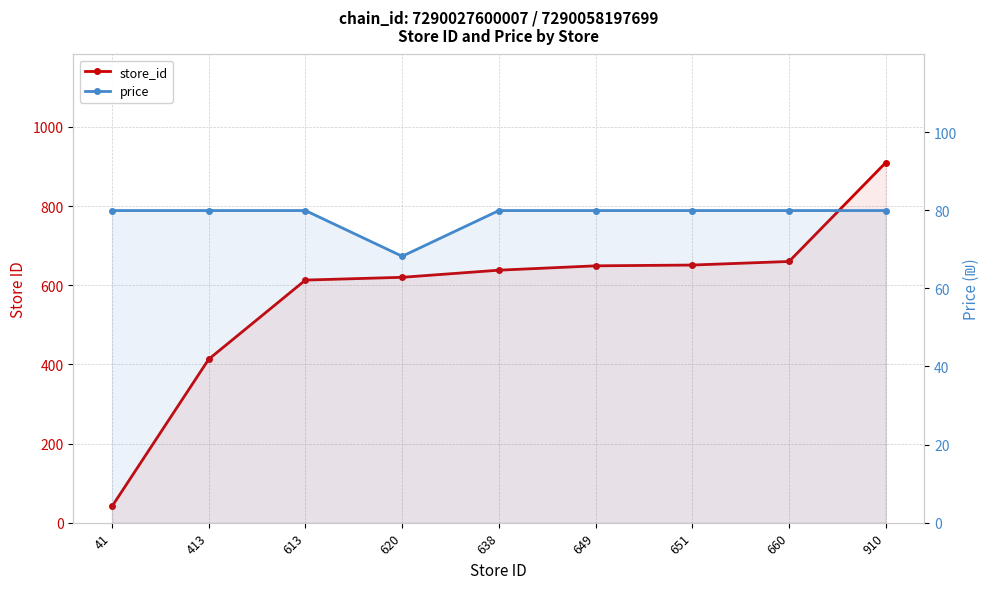

What is the sum of the price values at 41 and 651?

159.8